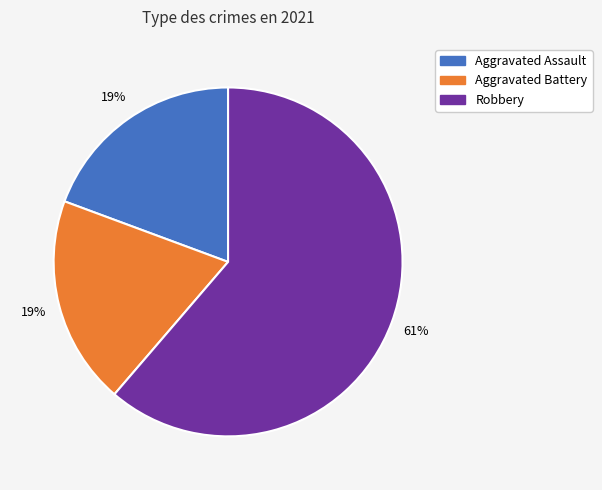

To the nearest percent, what is the difference between the largest and smallest slice percentages?

42%